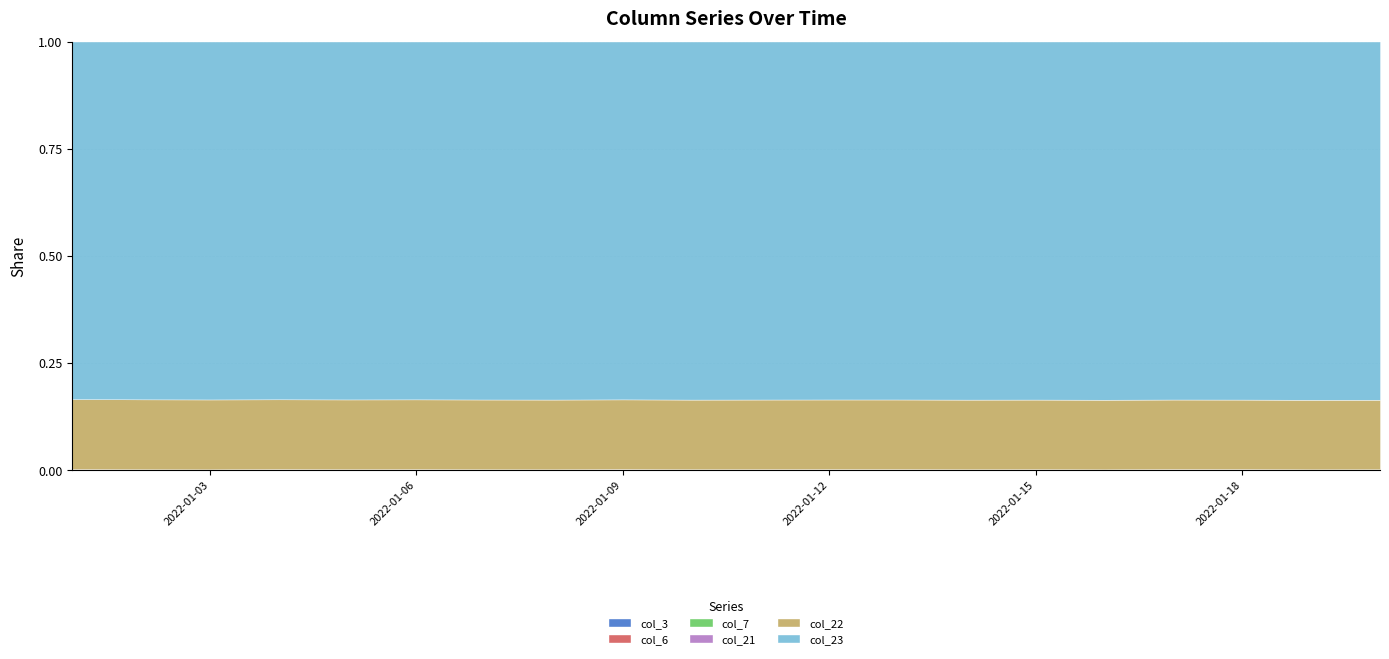

Does the chart have visible grid lines?

Yes